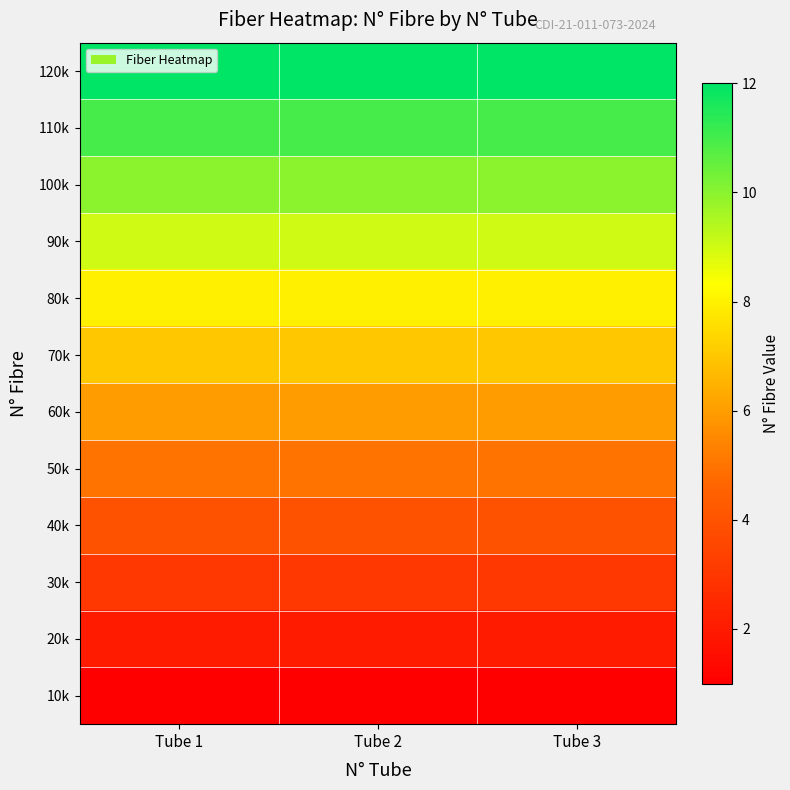

At how many categories does at least one series exceed 9?

3